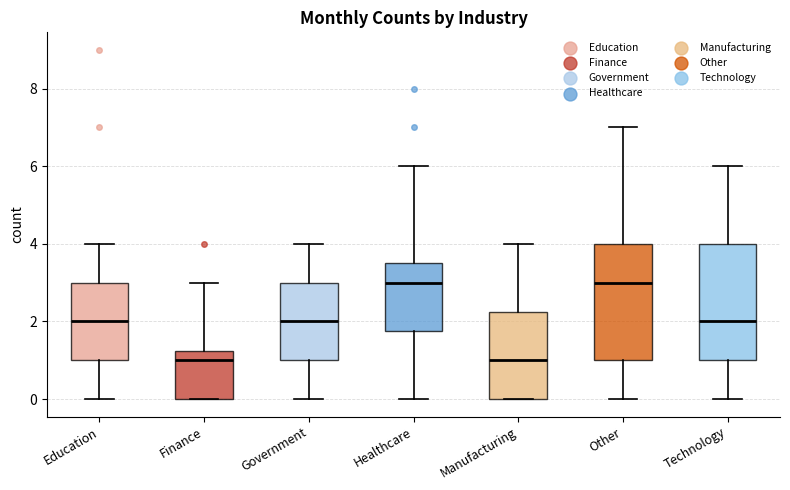

Reading left to right, transcribe this box plot: for each box, give where its median line is, the range the box spans, and where its two whiskers end, as read against the y-axis. The values are not printed on the chart, so give them approximately, as read against the axis.

Education: median 2.0, box 1.0 to 3.0, whiskers 0.0 to 4.0
Finance: median 1.0, box 0.0 to 1.2, whiskers 0.0 to 3.0
Government: median 2.0, box 1.0 to 3.0, whiskers 0.0 to 4.0
Healthcare: median 3.0, box 1.8 to 3.6, whiskers 0.0 to 6.0
Manufacturing: median 1.0, box 0.0 to 2.2, whiskers 0.0 to 4.0
Other: median 3.0, box 1.0 to 4.0, whiskers 0.0 to 7.0
Technology: median 2.0, box 1.0 to 4.0, whiskers 0.0 to 6.0